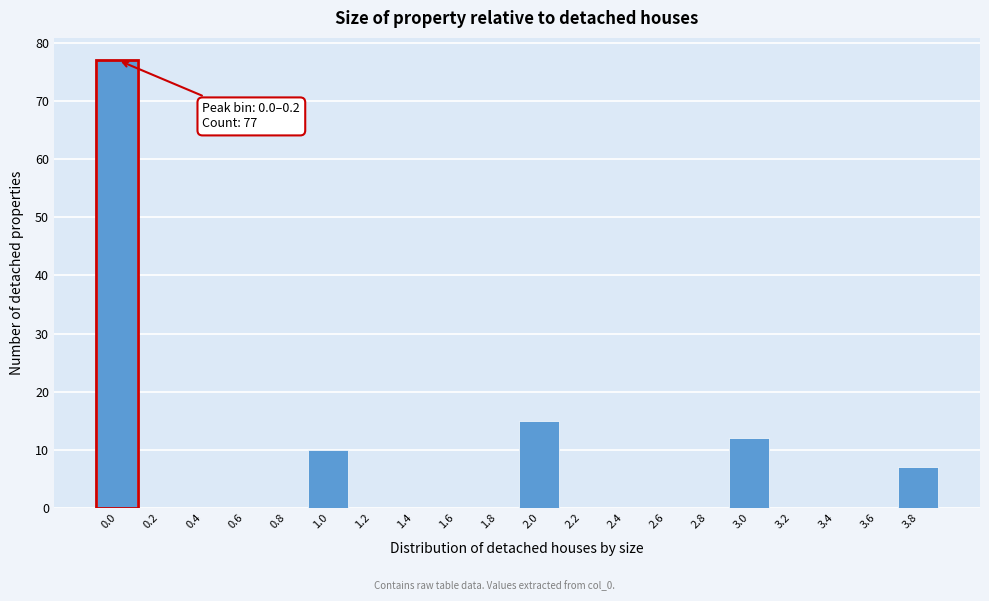

Reading left to right, what are all the values shown in this chart?

0.0=77	0.2=0	0.4=0	0.6=0	0.8=0	1.0=10	1.2=0	1.4=0	1.6=0	1.8=0	2.0=15	2.2=0	2.4=0	2.6=0	2.8=0	3.0=12	3.2=0	3.4=0	3.6=0	3.8=7